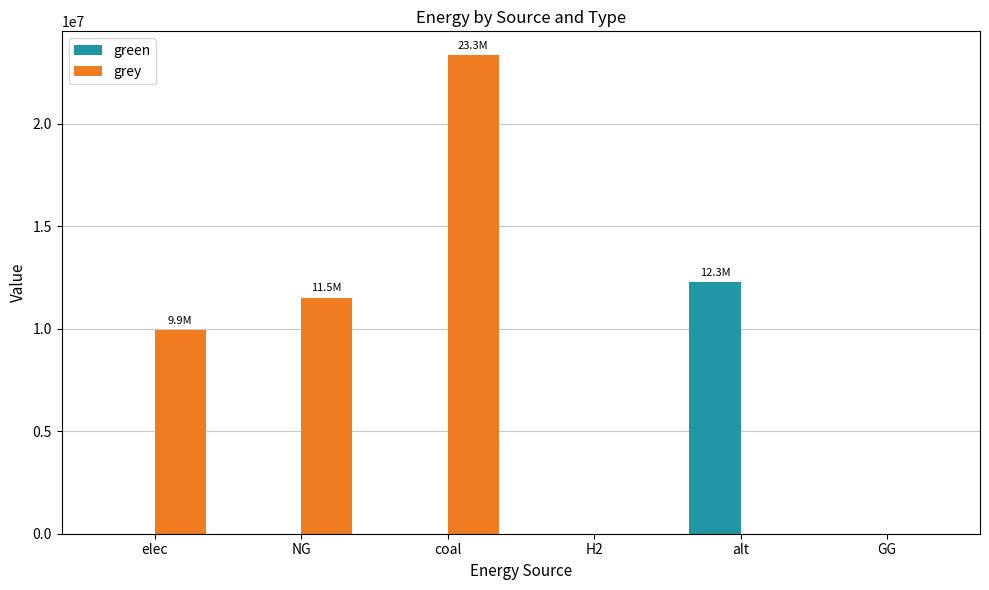

Is the value of green at alt greater than the value of grey at alt?

Yes